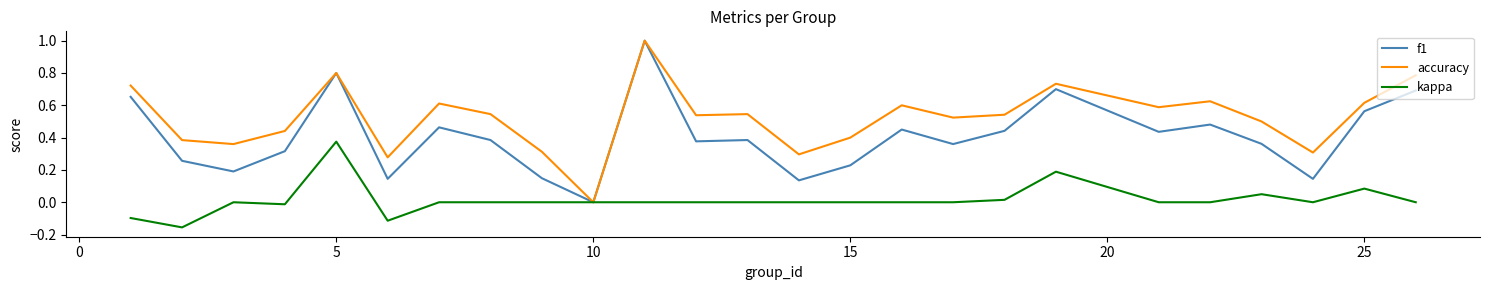

Which series has the largest total across all categories?

accuracy